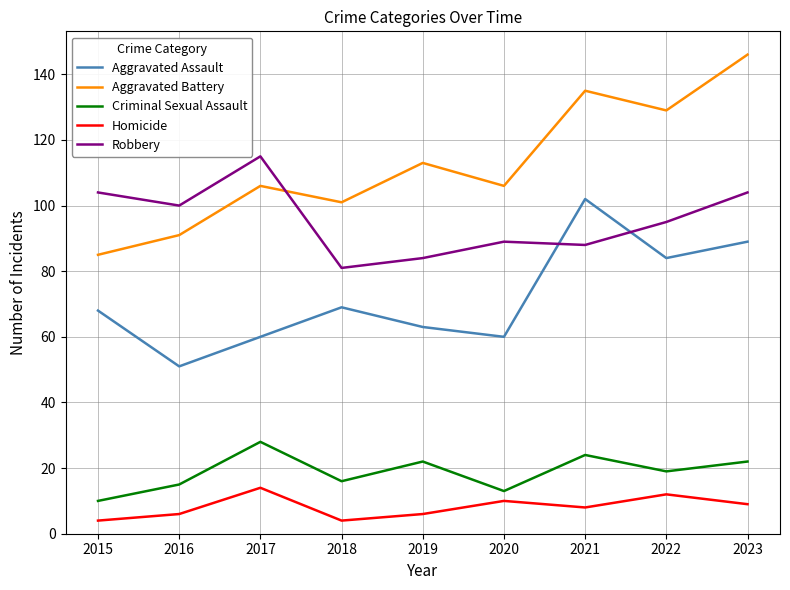

What is the sum of all Criminal Sexual Assault values?

169